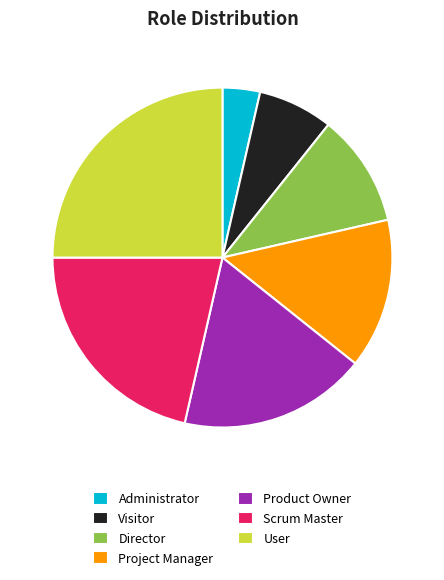

Is there any slice that represents more than half of the pie?

No